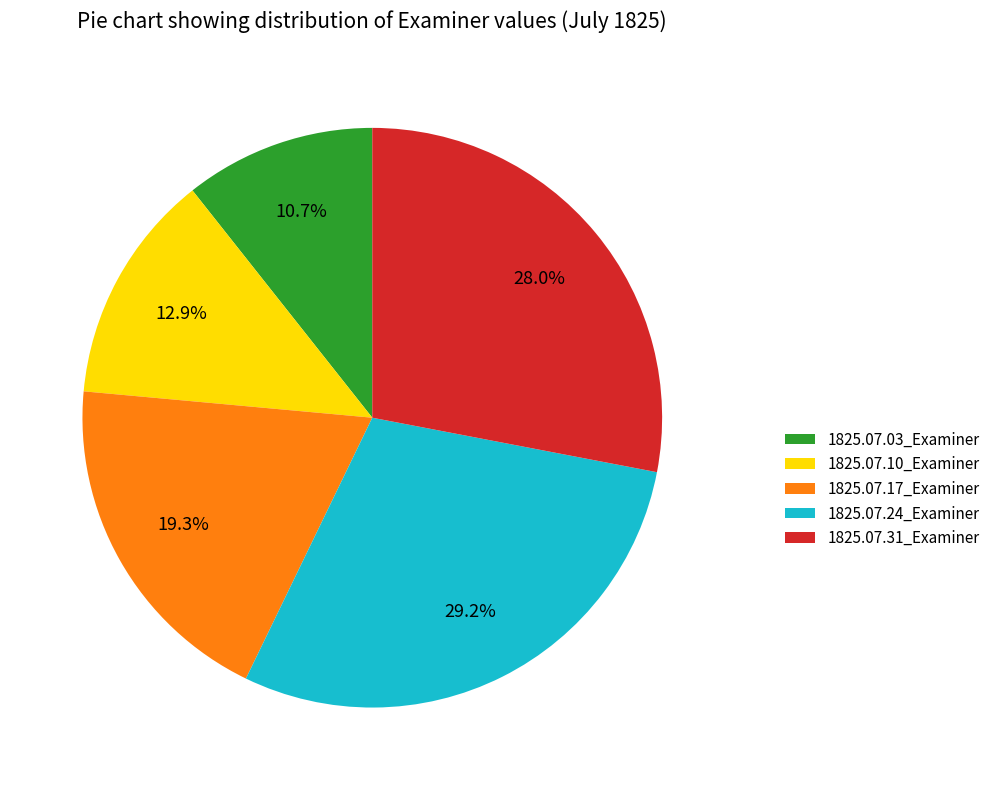

Rank the categories by value from highest to lowest.

1825.07.24_Examiner, 1825.07.31_Examiner, 1825.07.17_Examiner, 1825.07.10_Examiner, 1825.07.03_Examiner